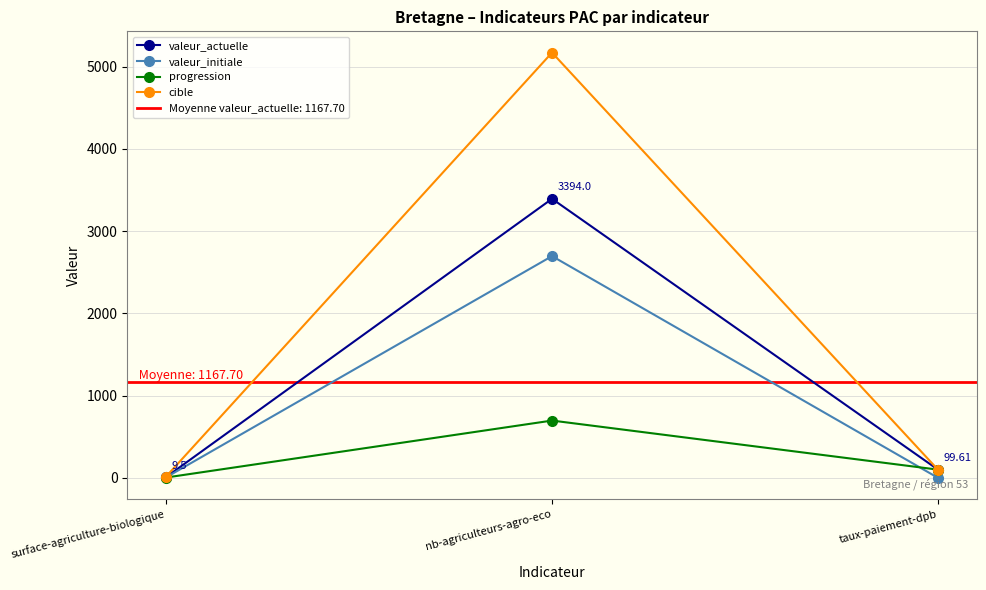

What is the sum of all valeur_initiale values?

2702.9